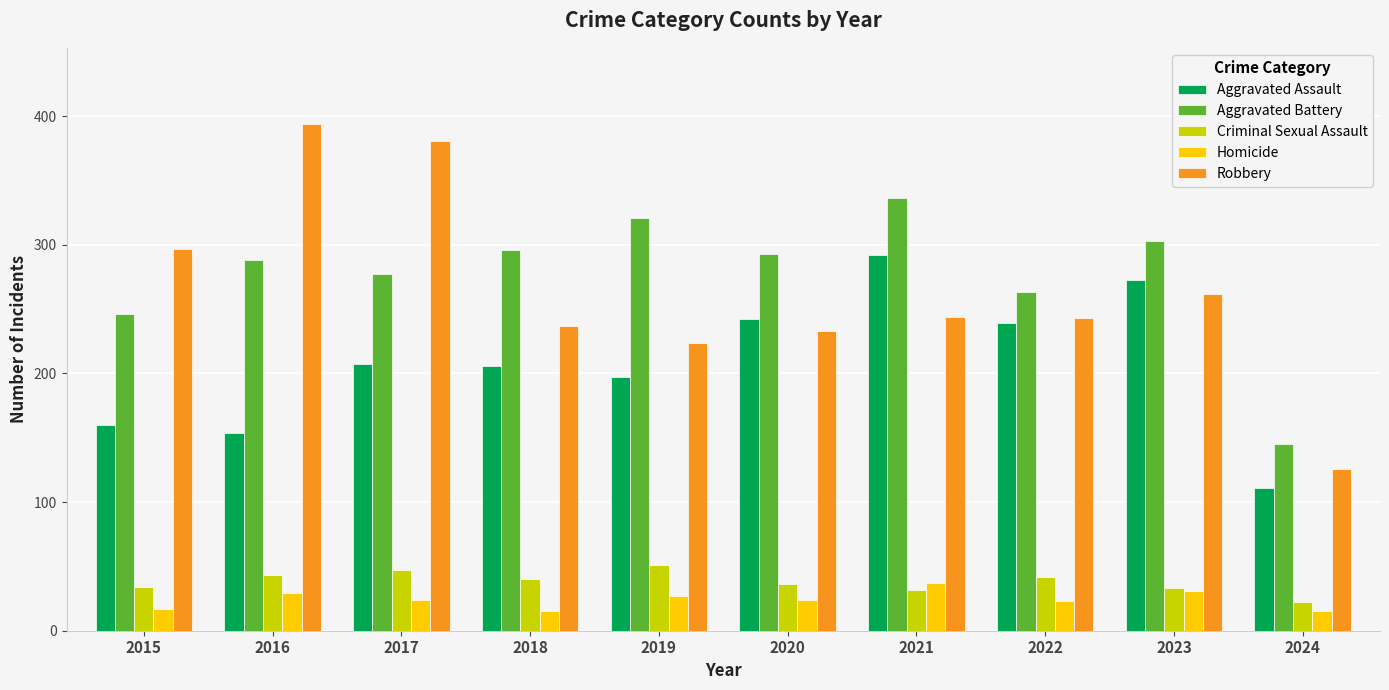

What is the sum of all Aggravated Assault values?

2081